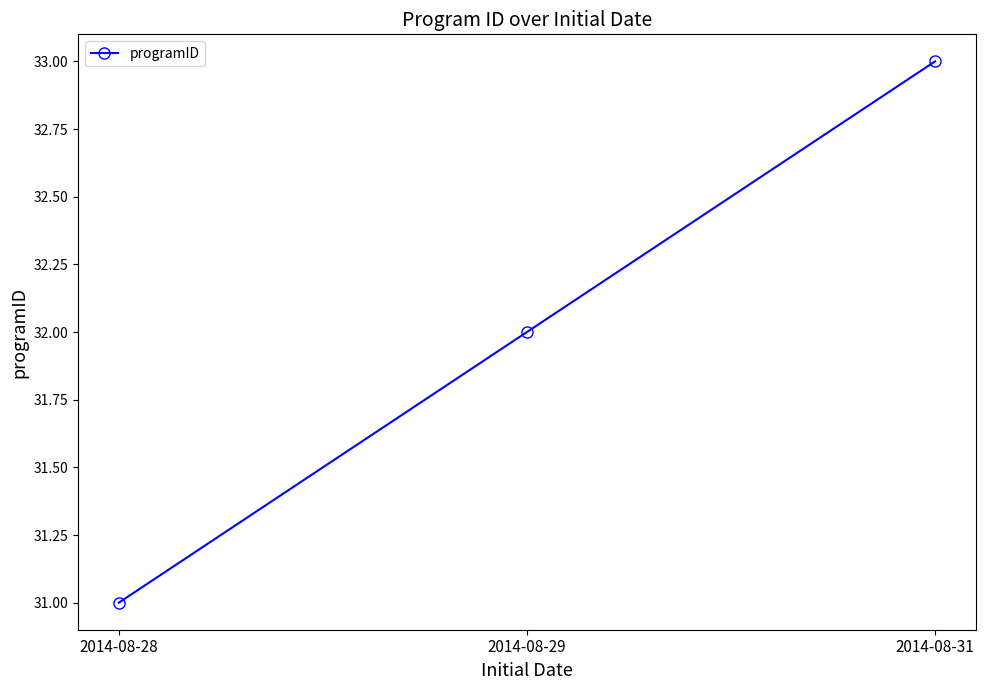

True or false: the data shows 31 at 2014-08-28.

True